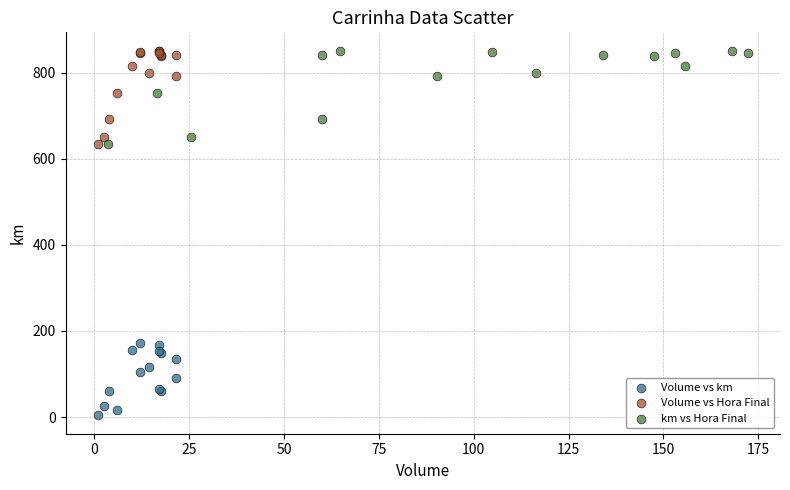

Which series contains the lowest Y value?

Volume vs km